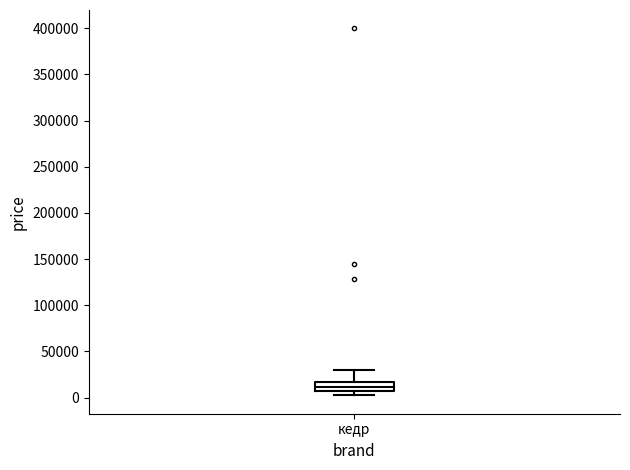

Where is the upper edge of the box for кедр on the y-axis? The values are not printed on the chart, so give them approximately, as read against the axis.

15000